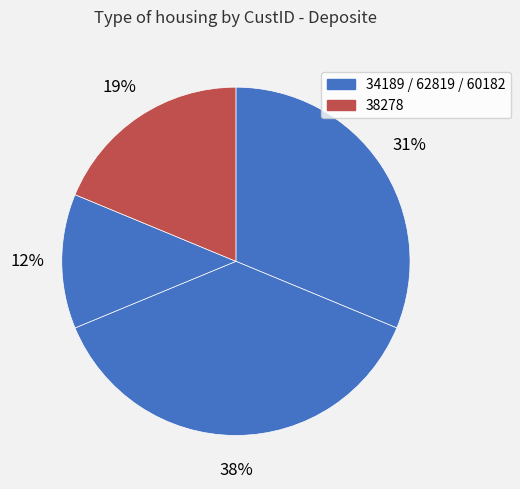

What is the smallest slice in the pie chart?

60182